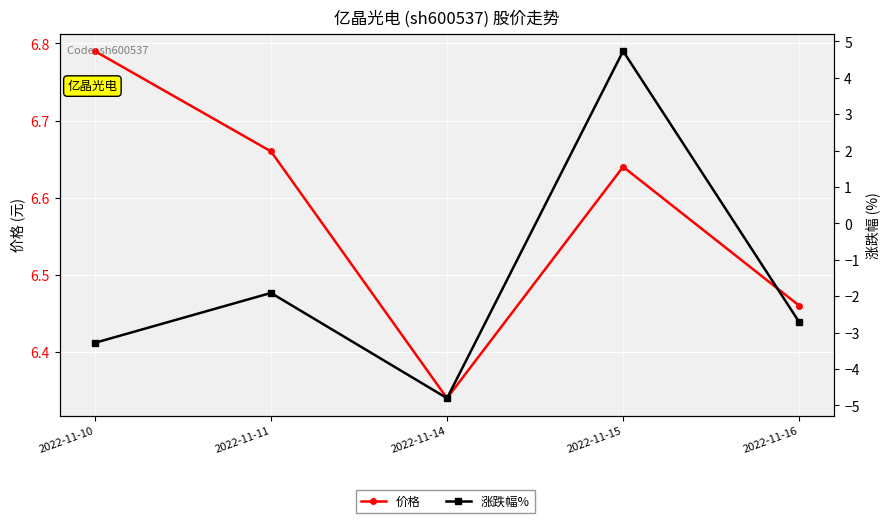

In 价格, how many points are higher than both neighbors (excluding endpoints)?

1